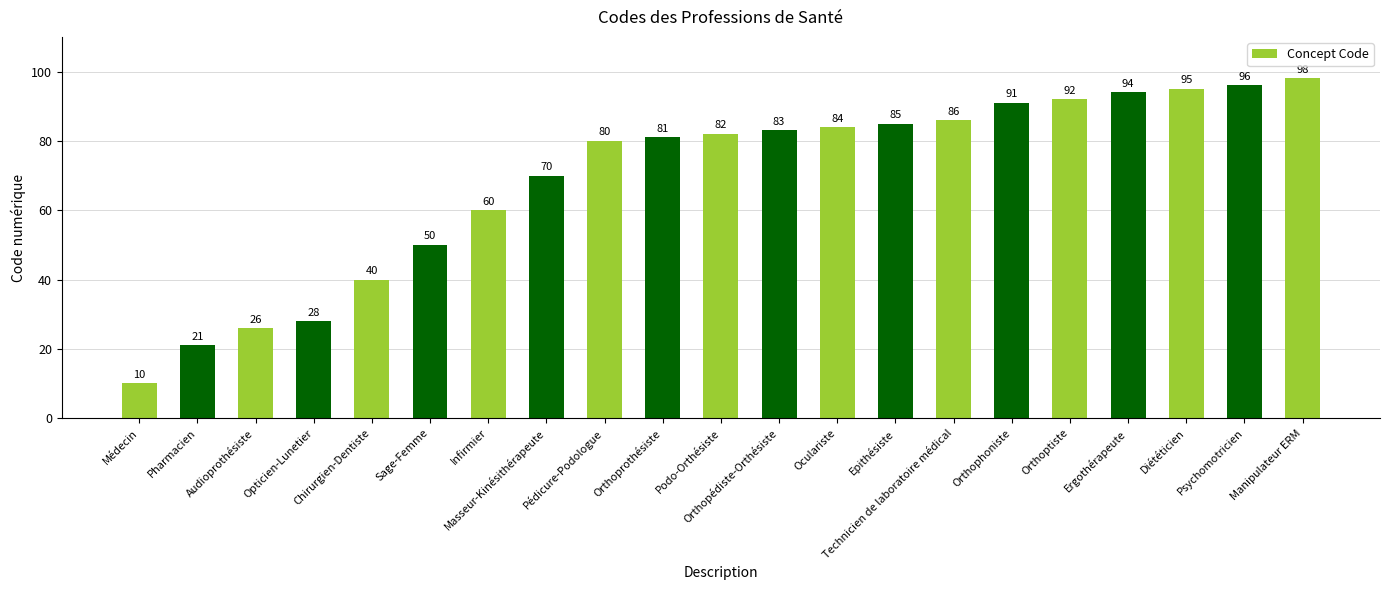

Reading left to right, transcribe all the data shown in this chart.

10	21	26	28	40	50	60	70	80	81	82	83	84	85	86	91	92	94	95	96	98